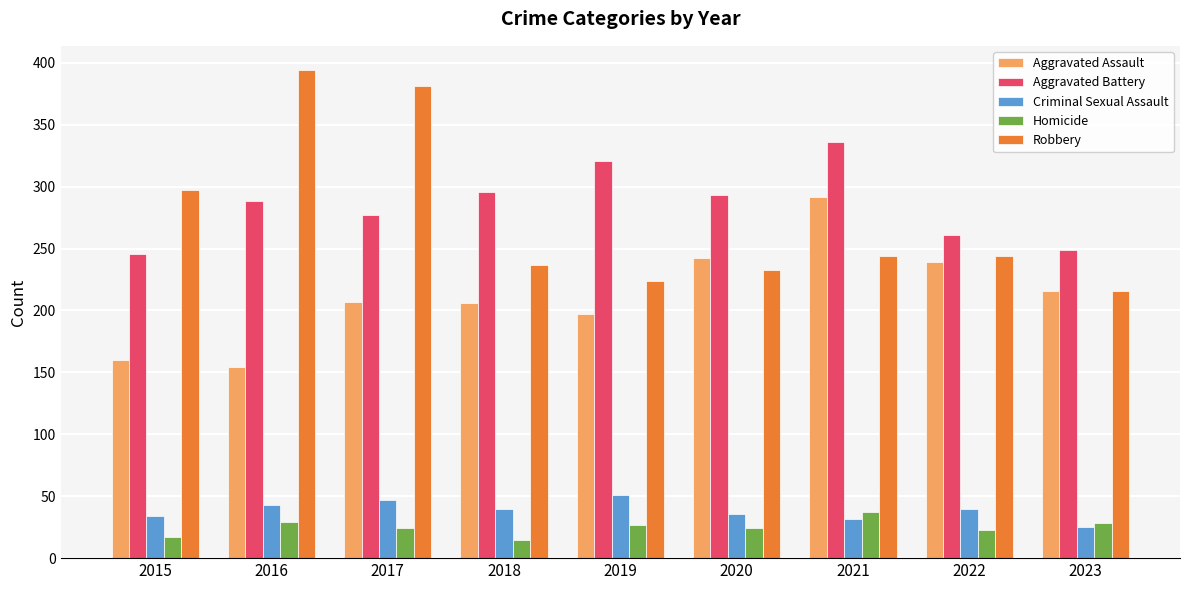

What is the value of the Aggravated Assault bar at the 6th from the left?

242